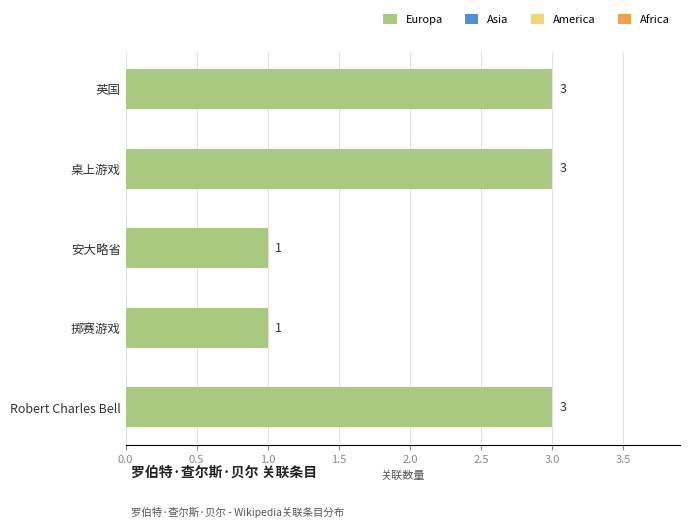

Which has a higher value, 英国 or 掷赛游戏?

英国